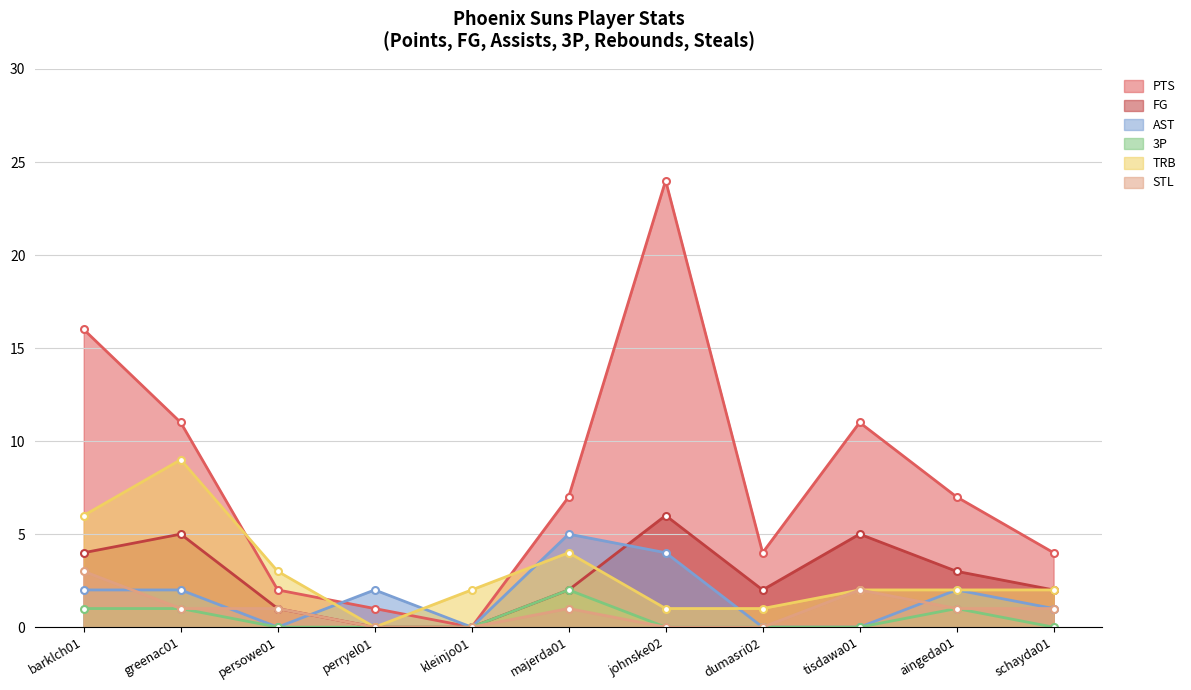

Where is FG nearest to the value 3?

aingeda01